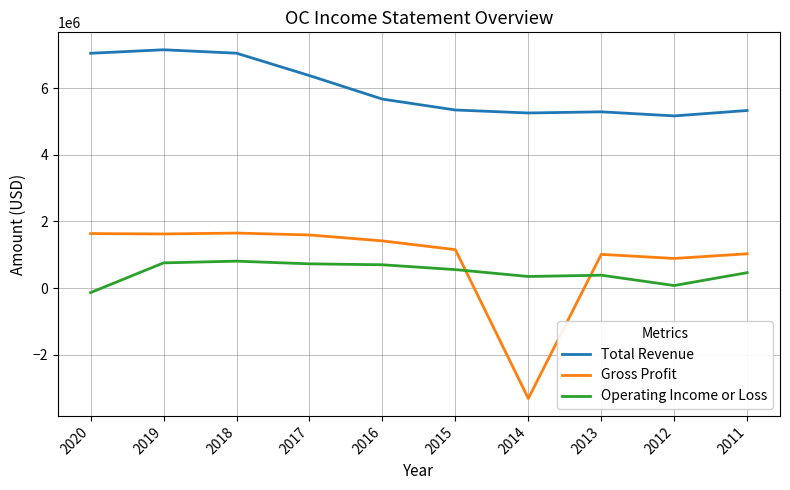

Count the number of data series in this chart.

3